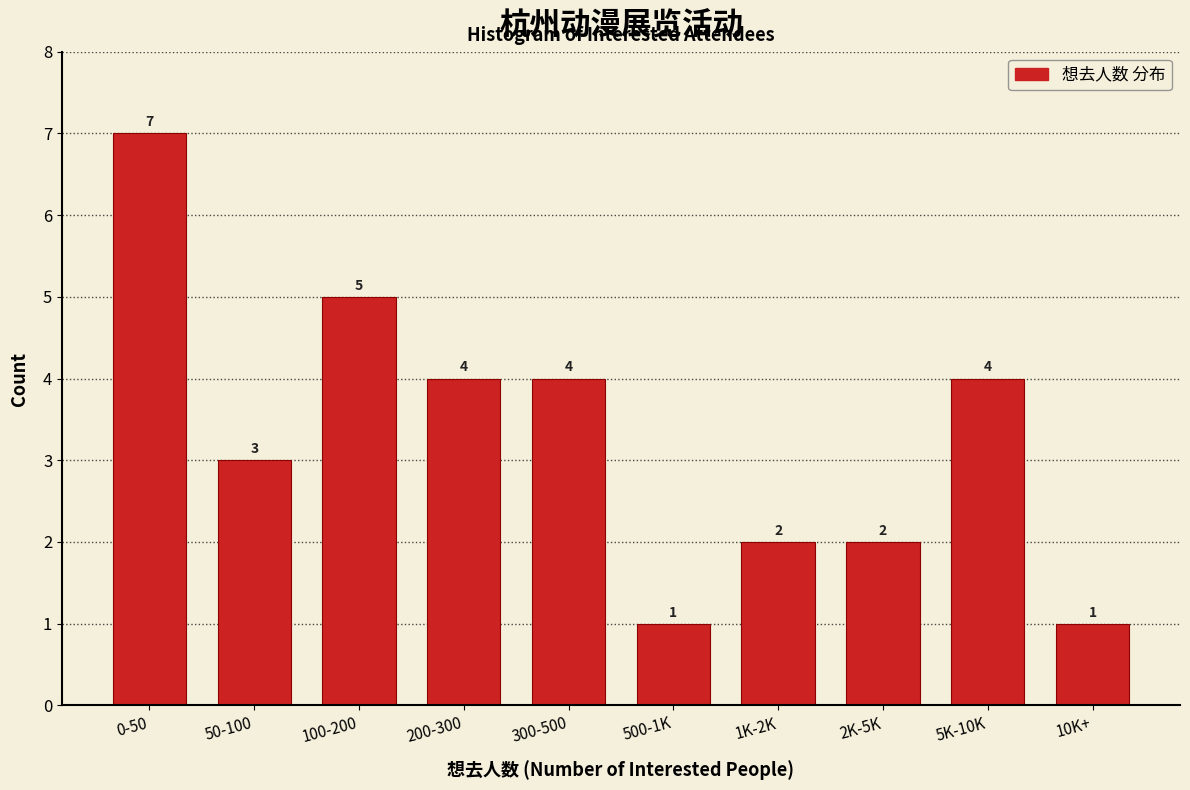

Reading left to right, extract all data points from this chart.

0-50=7	50-100=3	100-200=5	200-300=4	300-500=4	500-1K=1	1K-2K=2	2K-5K=2	5K-10K=4	10K+=1